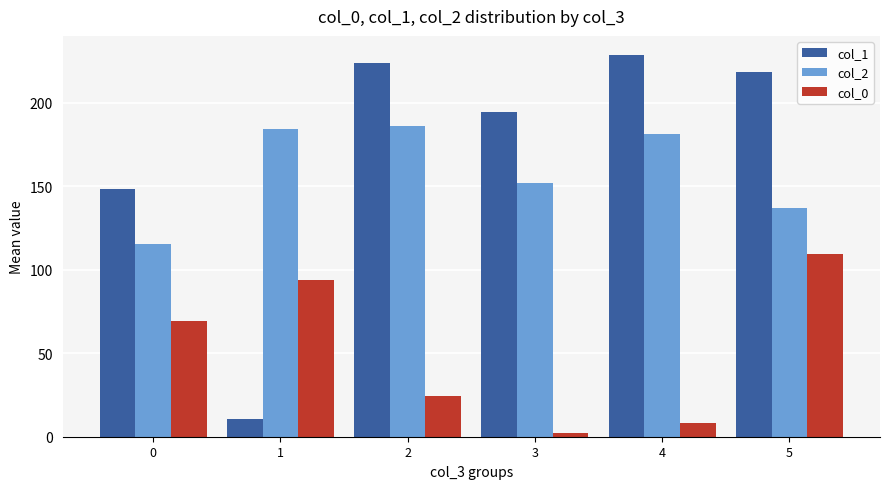

Count the number of categories in the chart.

6